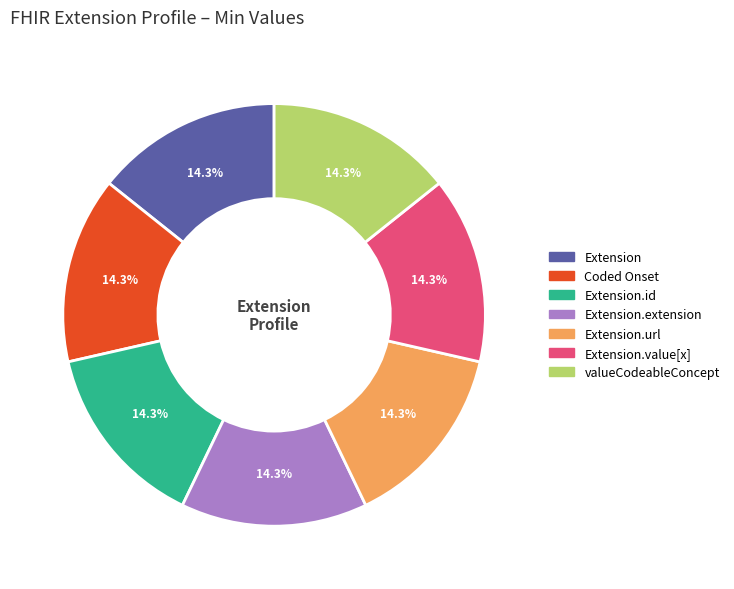

Does any single category account for the majority?

No